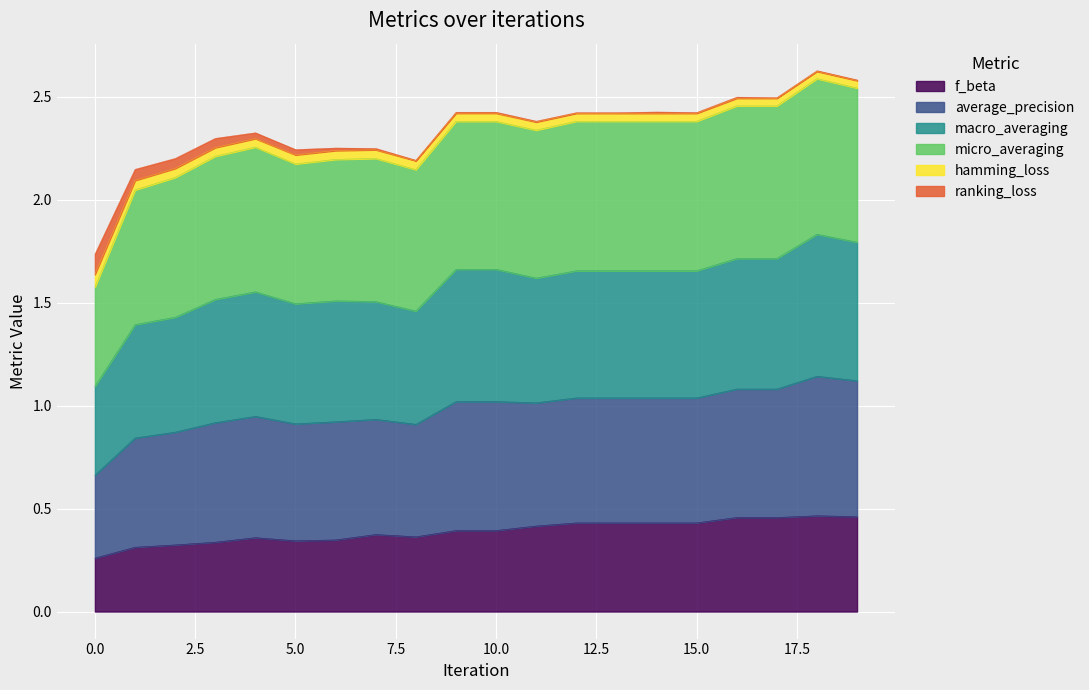

The macro_averaging series shows 1.7 at 10. True or false?

True